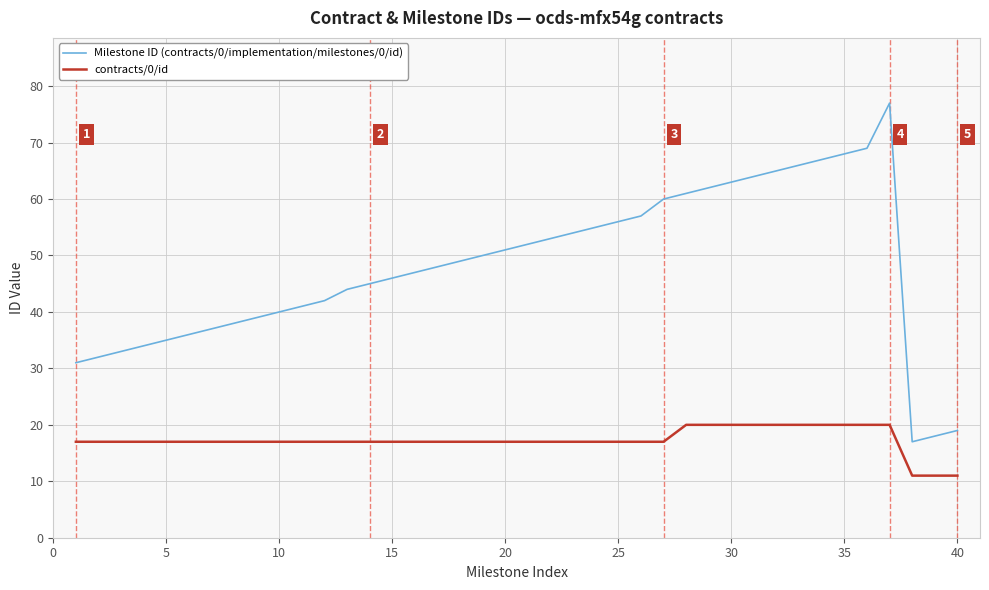

What is the difference between the maximum and minimum values in the contracts/0/id series?

9